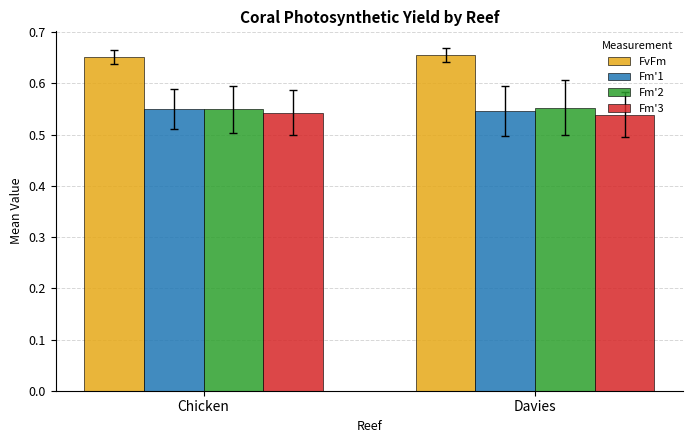

The Fm'2 series shows 0.9 at Davies. True or false?

False